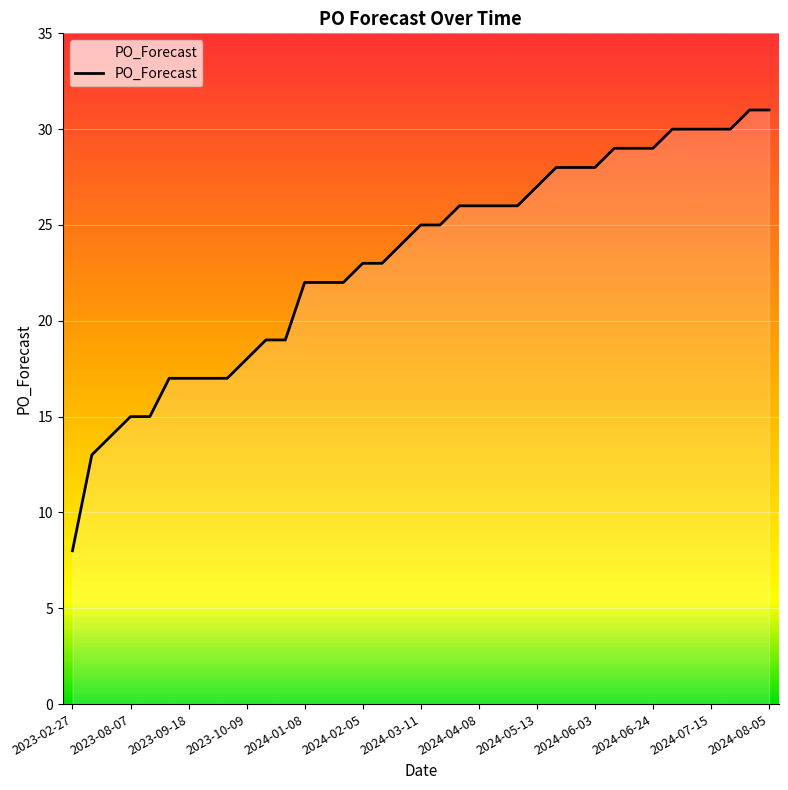

How many lines are shown in the chart?

1